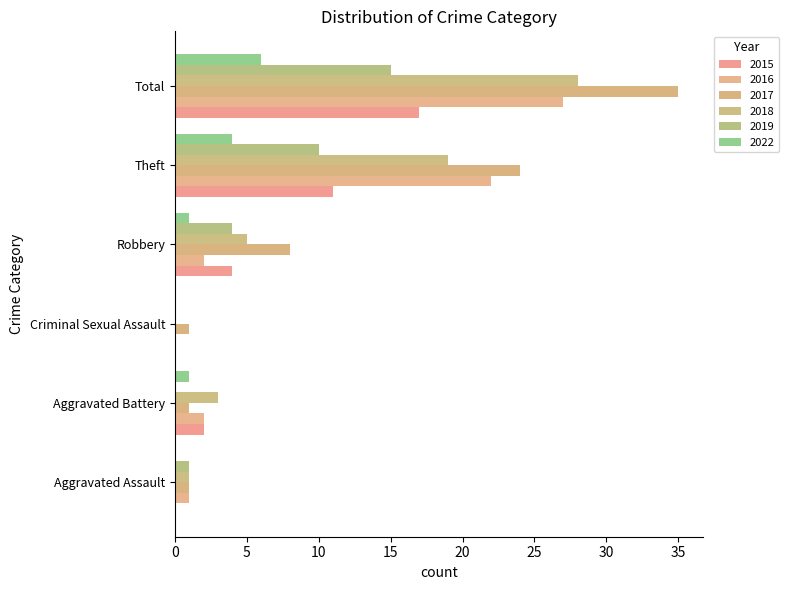

True or false: 2019 has a value of 8 at Criminal Sexual Assault.

False